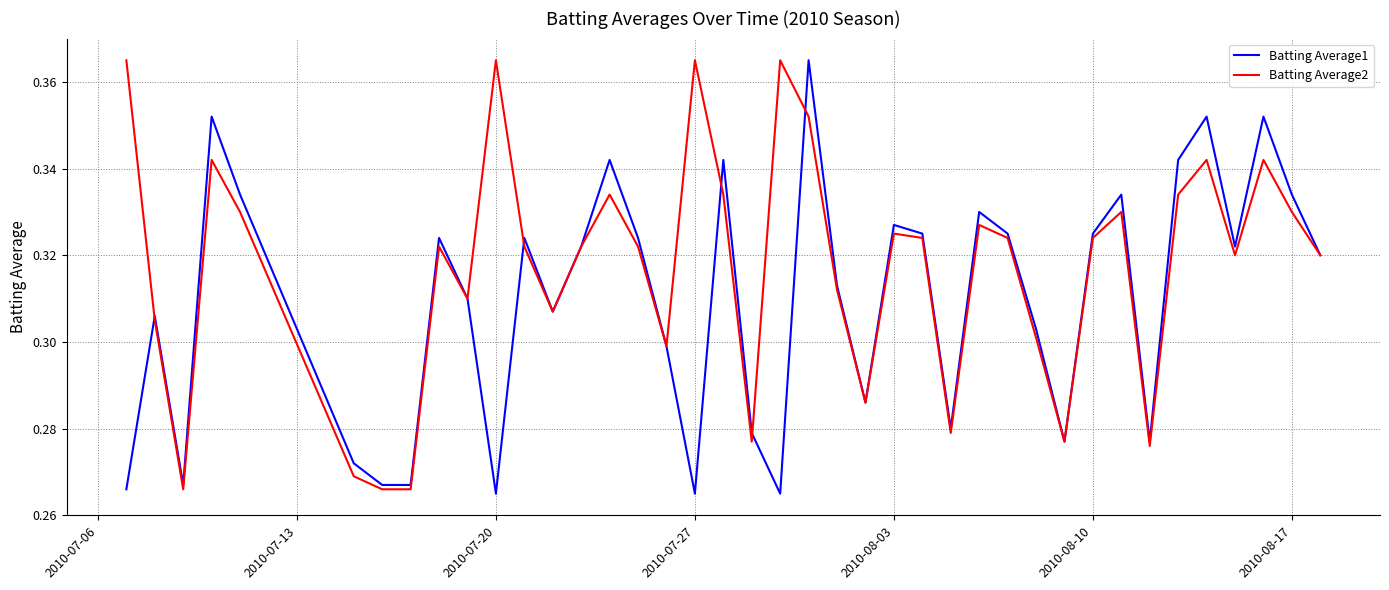

Which series has the largest total across all categories?

Batting Average2